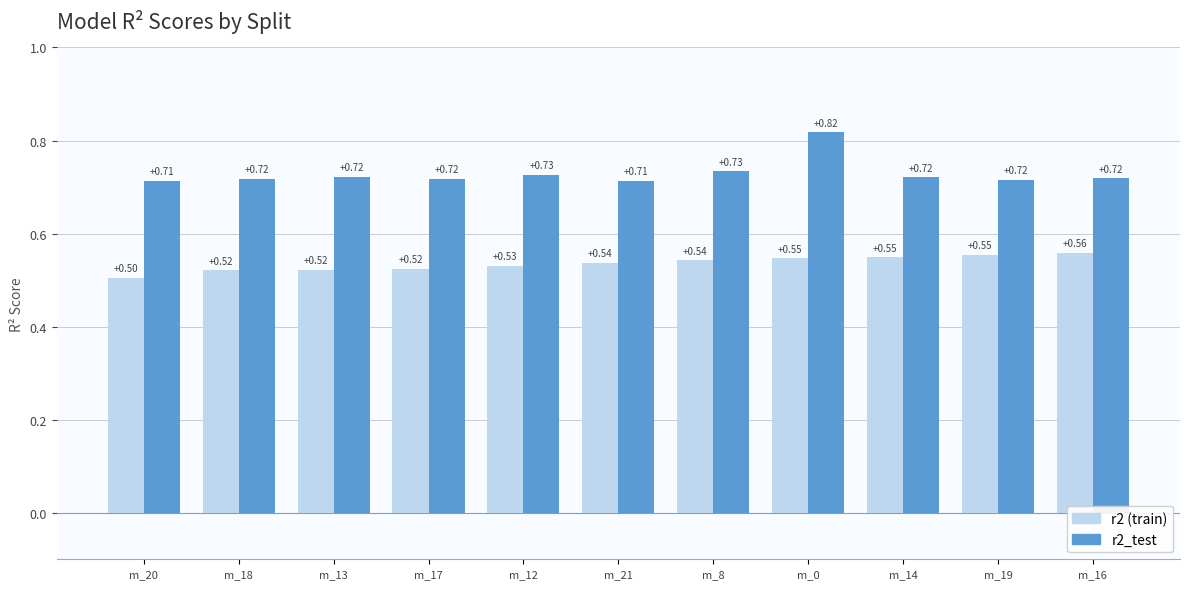

At which category is the sum across all series the highest?

m_0